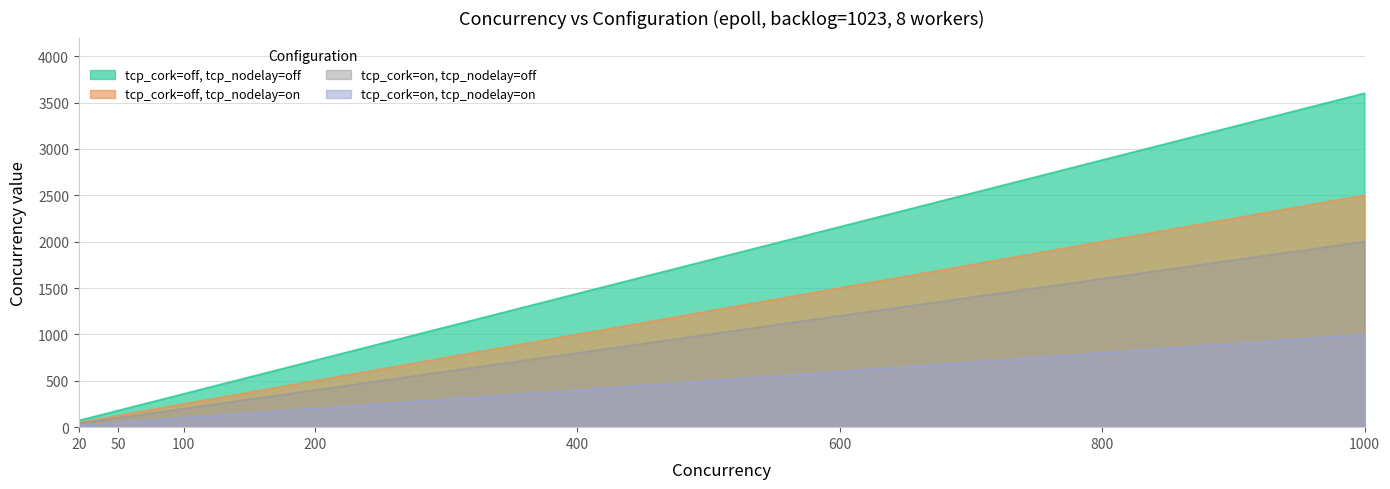

How many lines are shown in the chart?

4